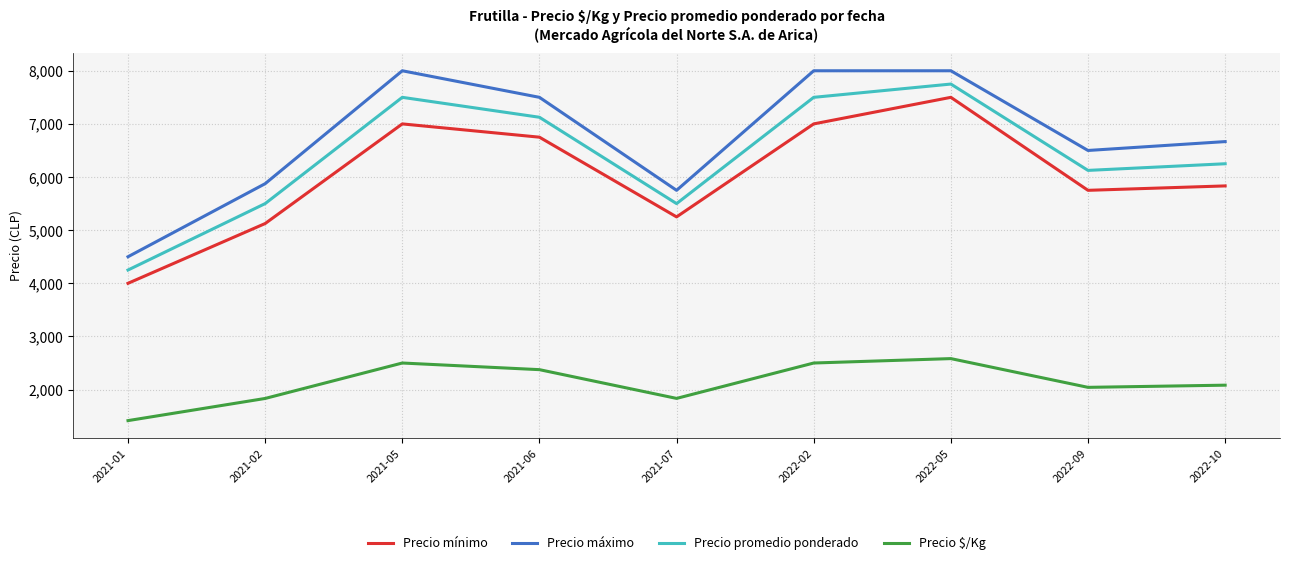

True or false: Precio promedio ponderado and Precio mínimo intersect in this chart.

False